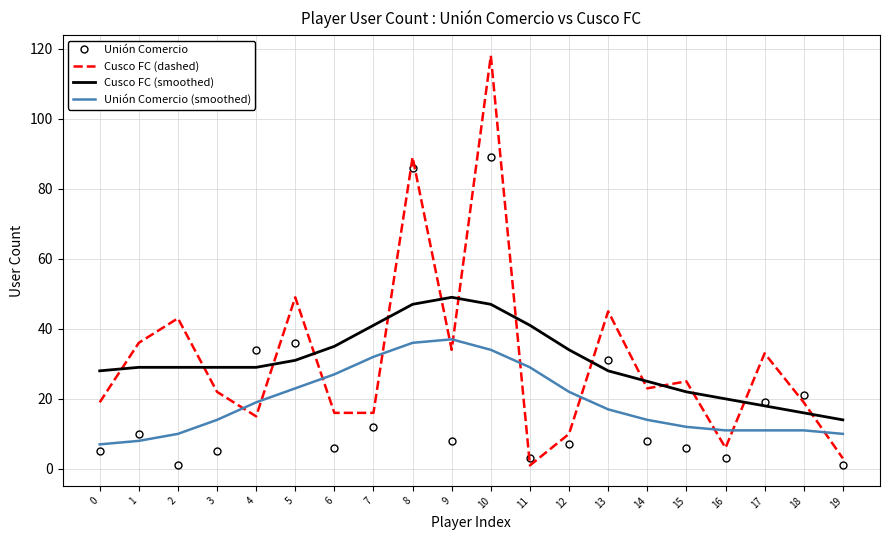

Reading left to right, extract all data points from this chart.

Unión Comercio: 5	10	1	5	34	36	6	12	86	8	89	3	7	31	8	6	3	19	21	1
Cusco FC (dashed): 19	36	43	22	15	49	16	16	89	34	118	1	10	45	23	25	6	33	19	3
Cusco FC (smoothed): 28	29	29	29	29	31	35	41	47	49	47	41	34	28	25	22	20	18	16	14
Unión Comercio (smoothed): 7	8	10	14	19	23	27	32	36	37	34	29	22	17	14	12	11	11	11	10